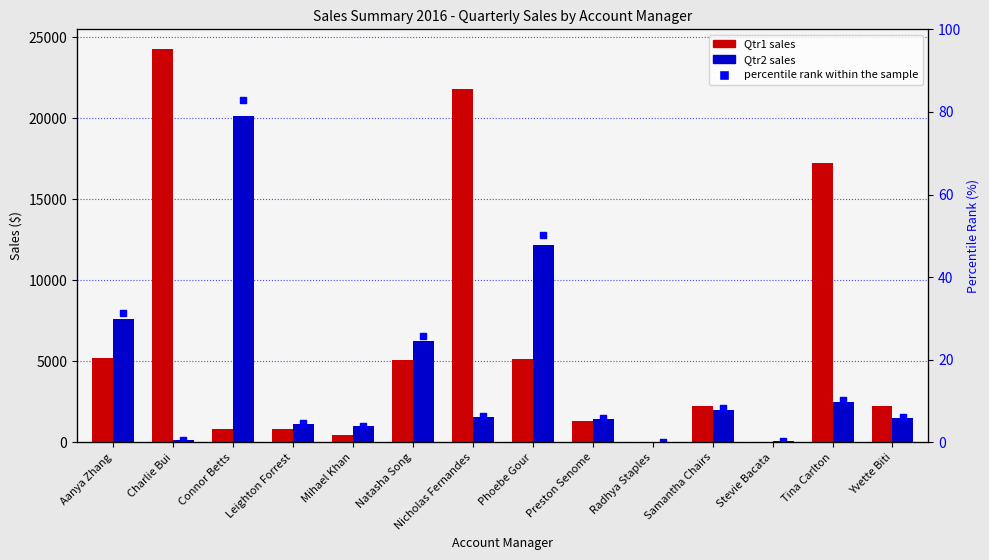

What are all the series names shown in the legend?

Qtr1, Qtr2, percentile rank within the sample